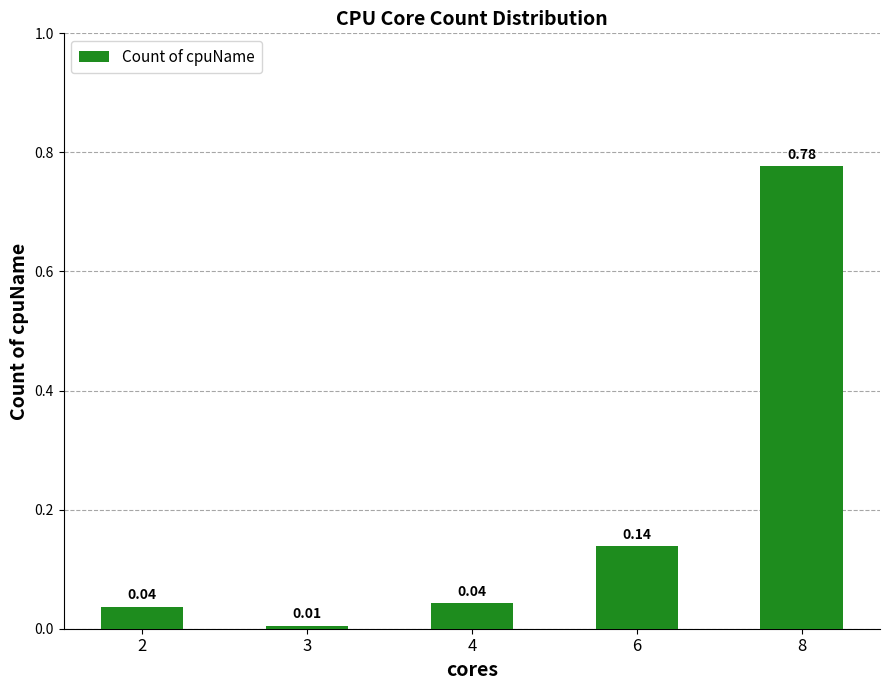

Which has a higher value, 8 or 6?

8